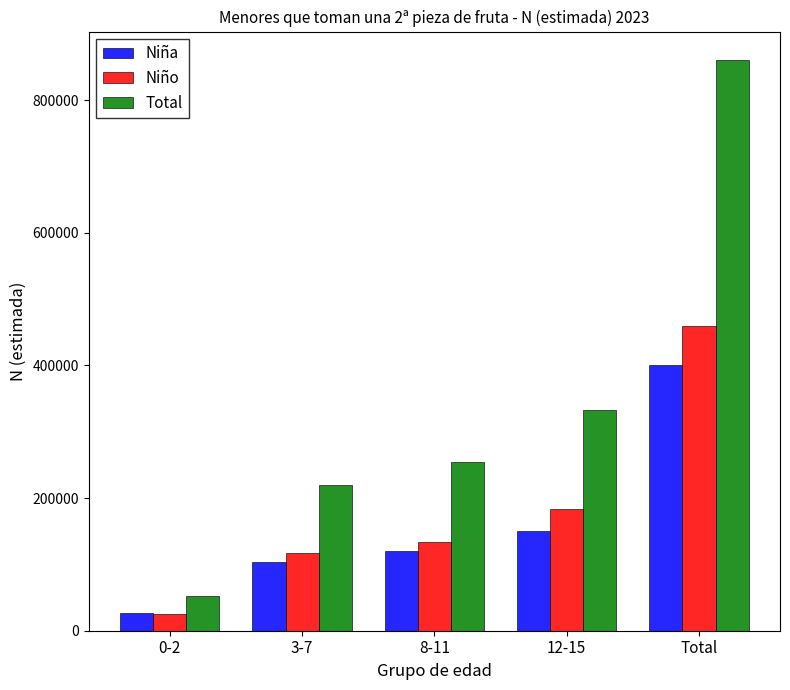

What is the value of the Niña bar at the 4th from the left?

150613